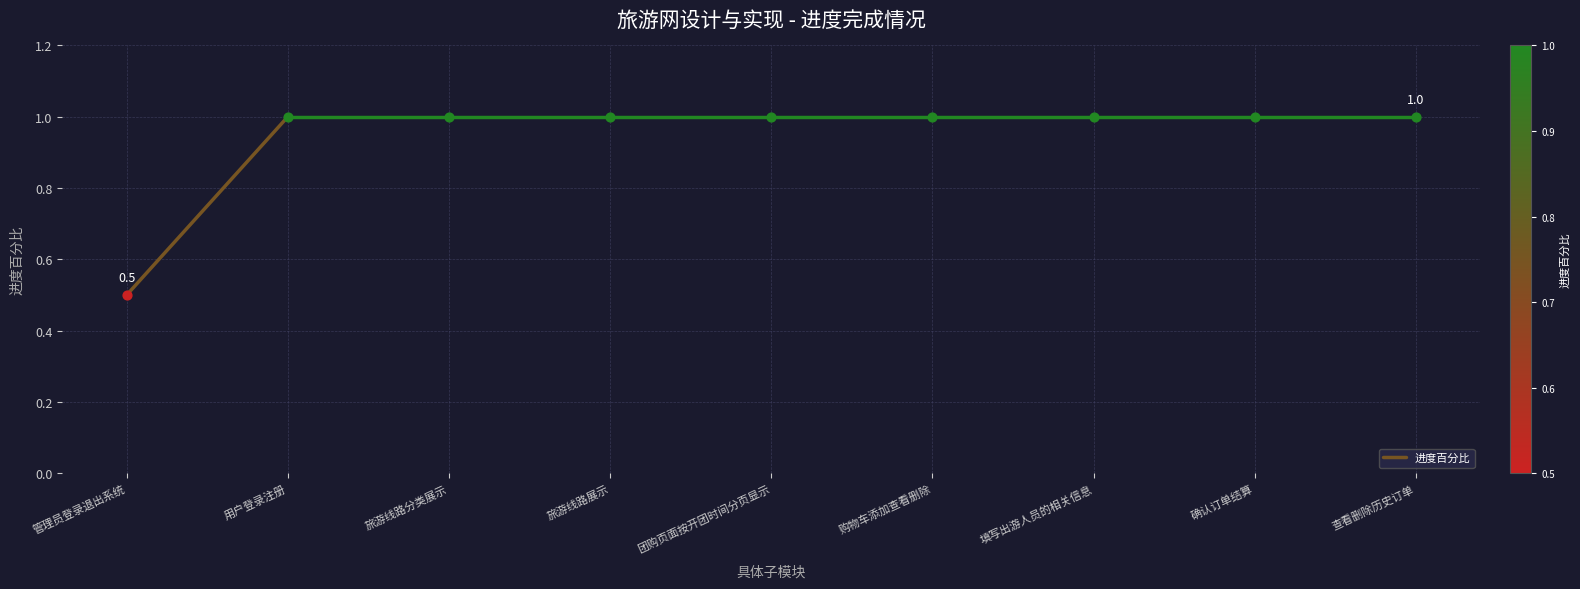

What is the change in value from 管理员登录退出系统 to 用户登录注册?

+0.5